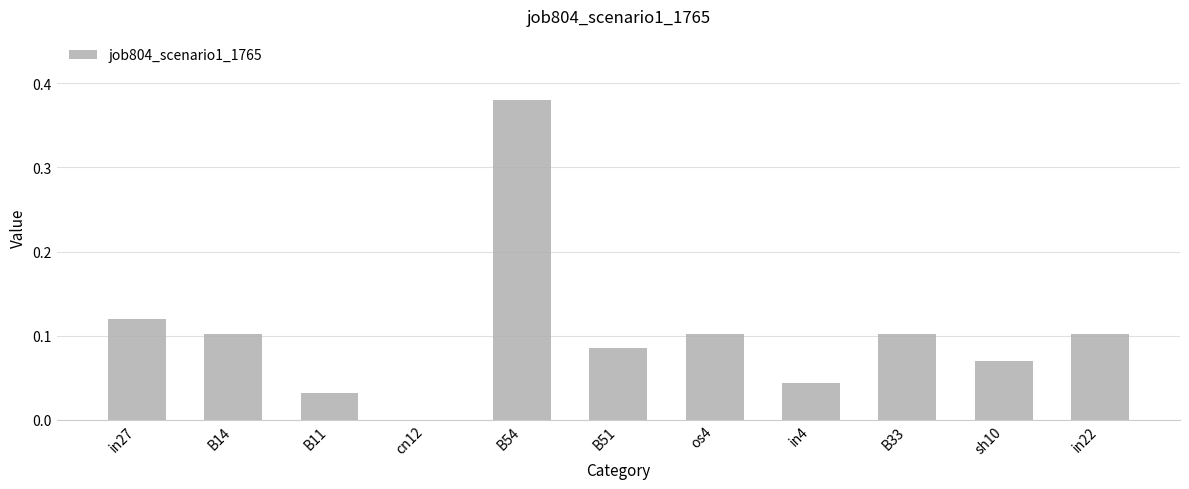

Which label corresponds to the largest value in the chart?

B54